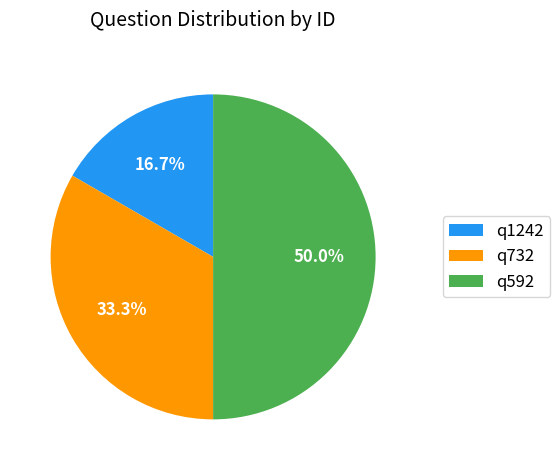

To the nearest percent, what percentage of the pie is q592?

50%